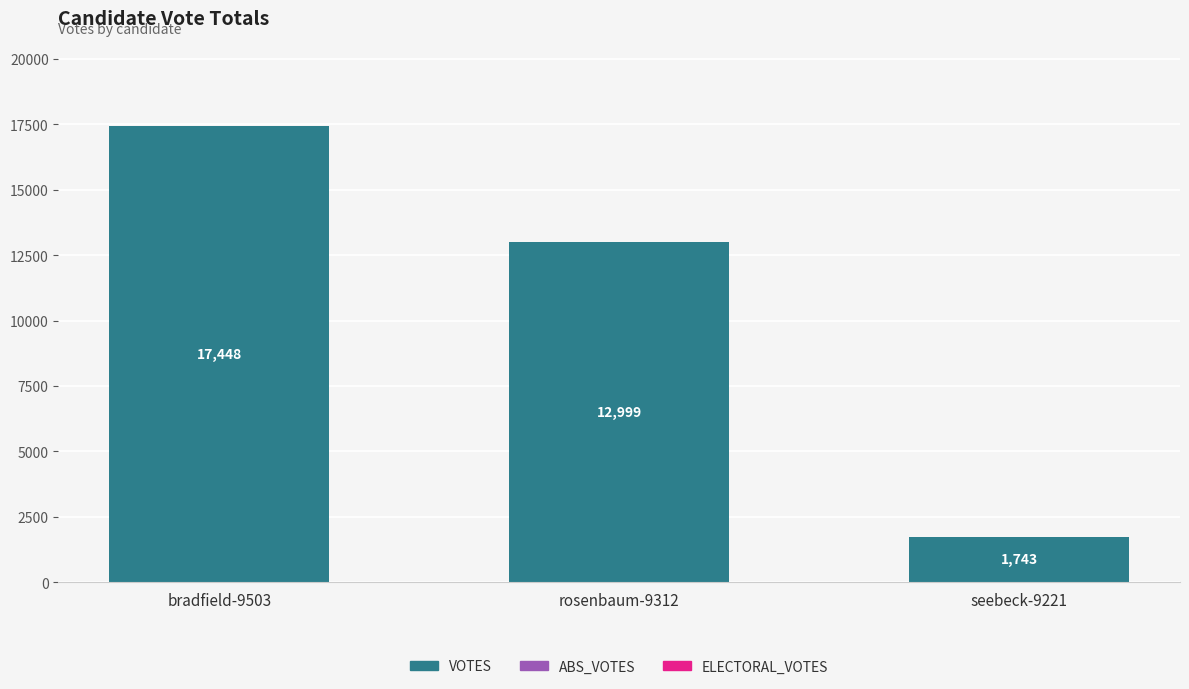

What is the label of the 3rd bar from the right?

bradfield-9503